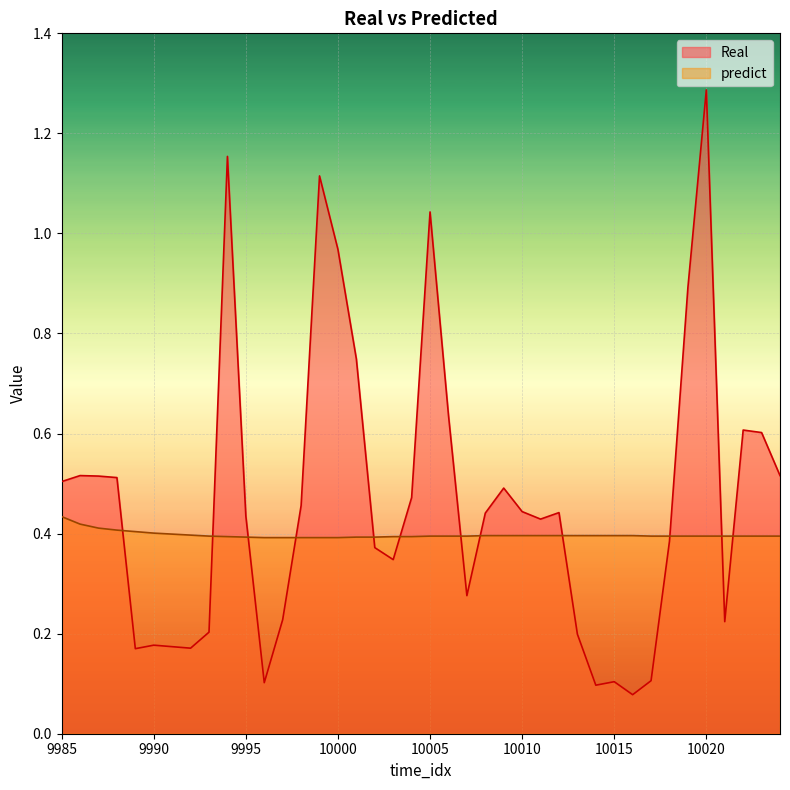

At which label is predict closest to 0?

9996